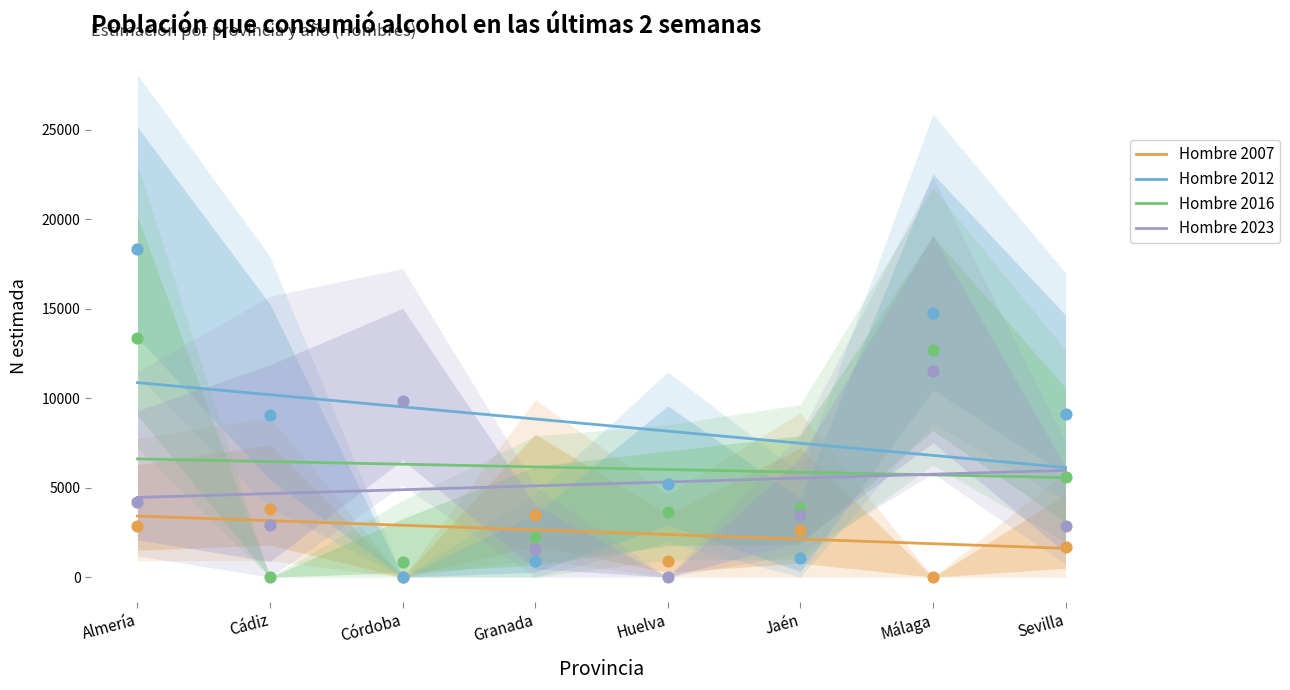

Is the value of Hombre 2012 at Málaga greater than the value of Hombre 2007 at Granada?

Yes